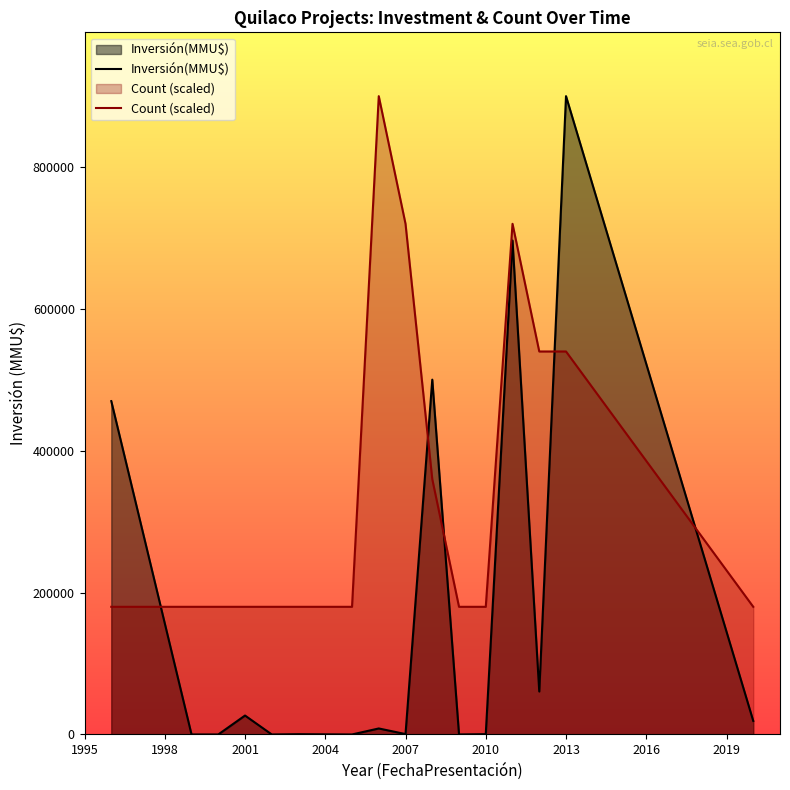

What is the difference between the highest and lowest values at 2010?

179590